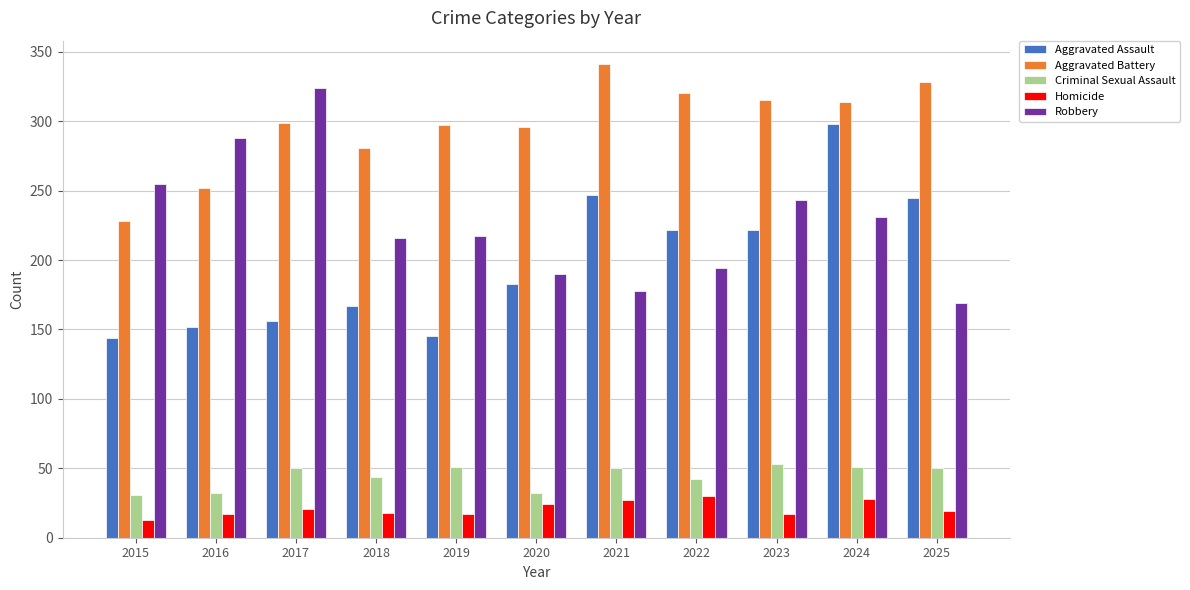

List the series in order of their peak value, lowest first.

Homicide, Criminal Sexual Assault, Aggravated Assault, Robbery, Aggravated Battery